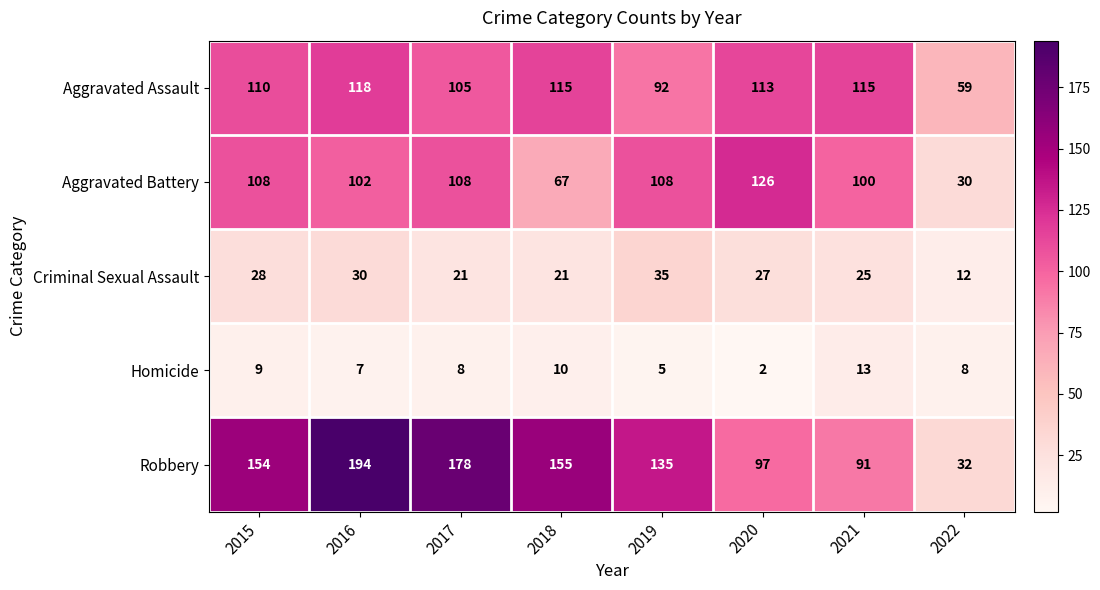

How many series are shown in this chart?

5